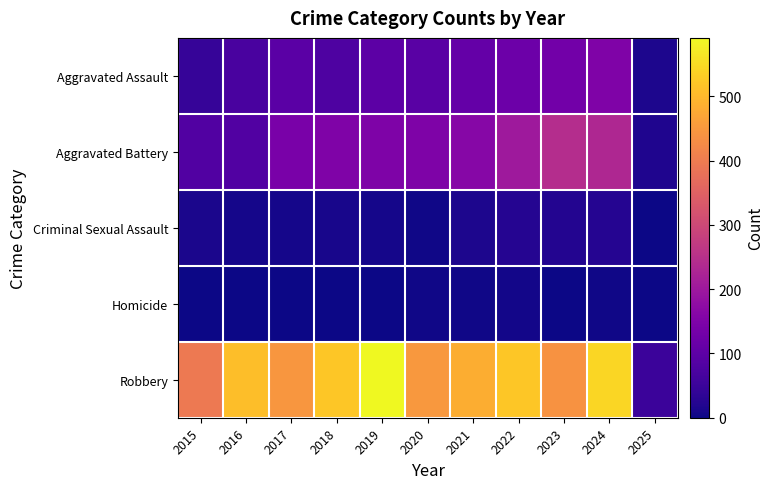

What is the total value across all series at 2025?

86